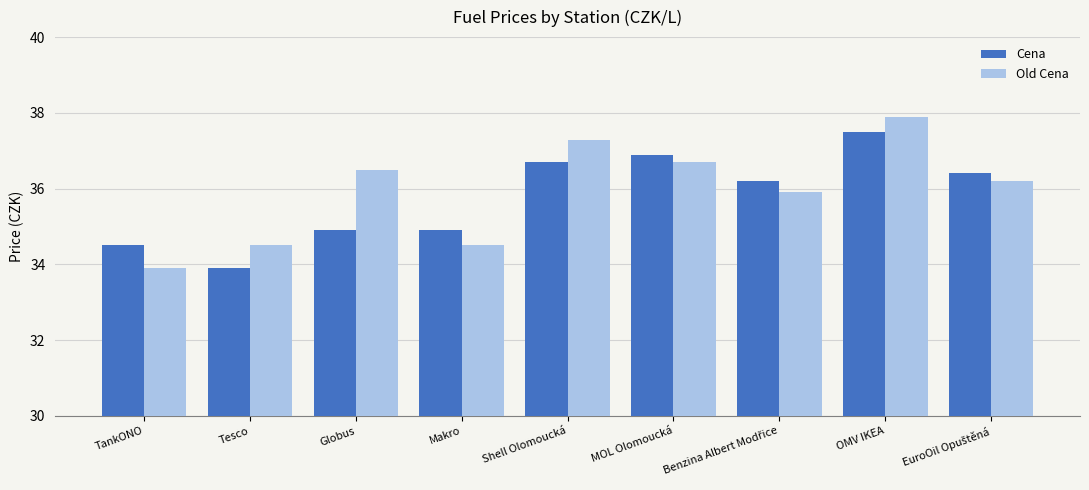

Is it true that Cena equals 34.5 at TankONO?

True